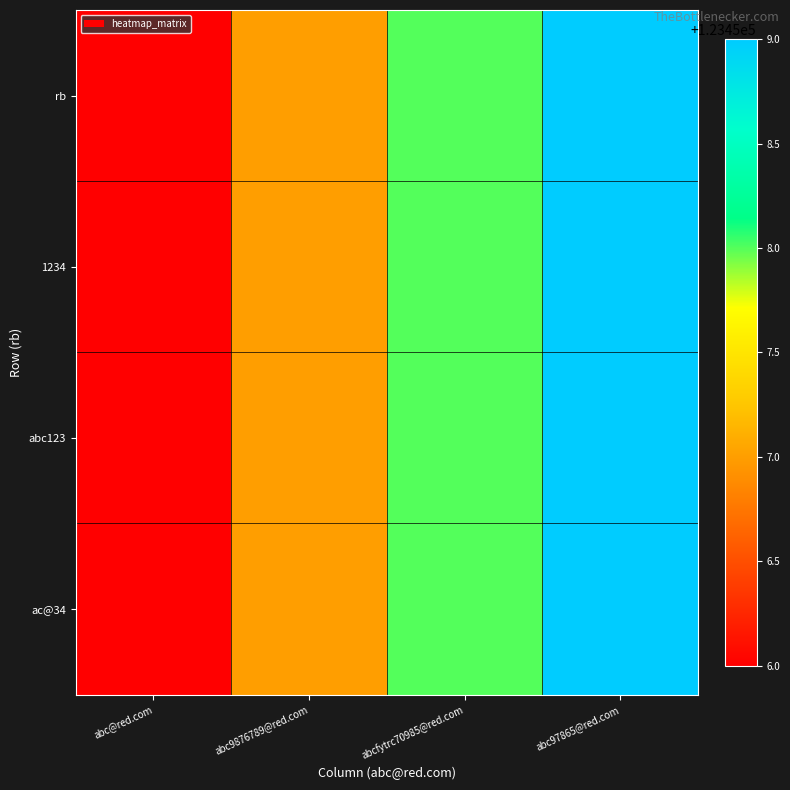

How many data points does each series have?

4